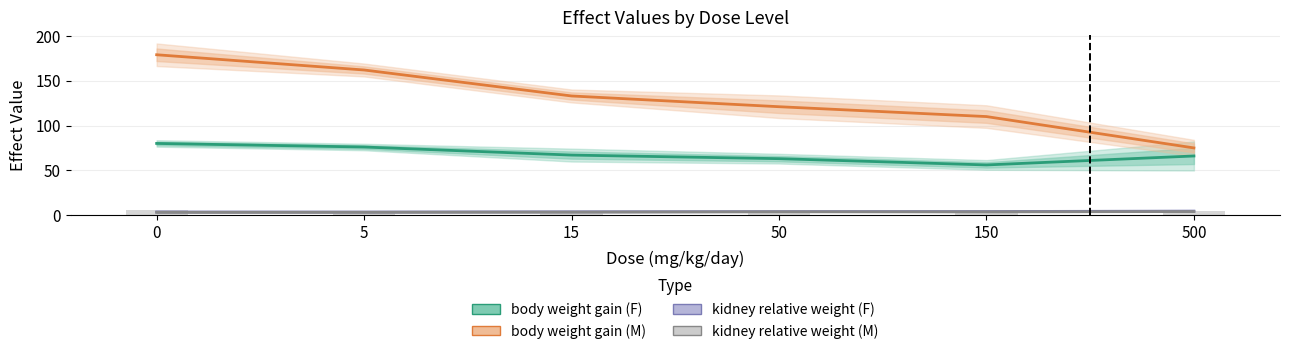

Reading left to right, what are all the values shown in this chart?

body weight gain (F): 80.0	76.0	67.0	63.0	56.0	66.0
body weight gain (M): 179.0	162.0	133.0	121.0	110.0	75.0
kidney relative weight (F): 3.5	3.4	3.7	3.9	4.0	4.5
kidney relative weight (M): 3.0	3.1	3.3	3.7	3.6	3.9